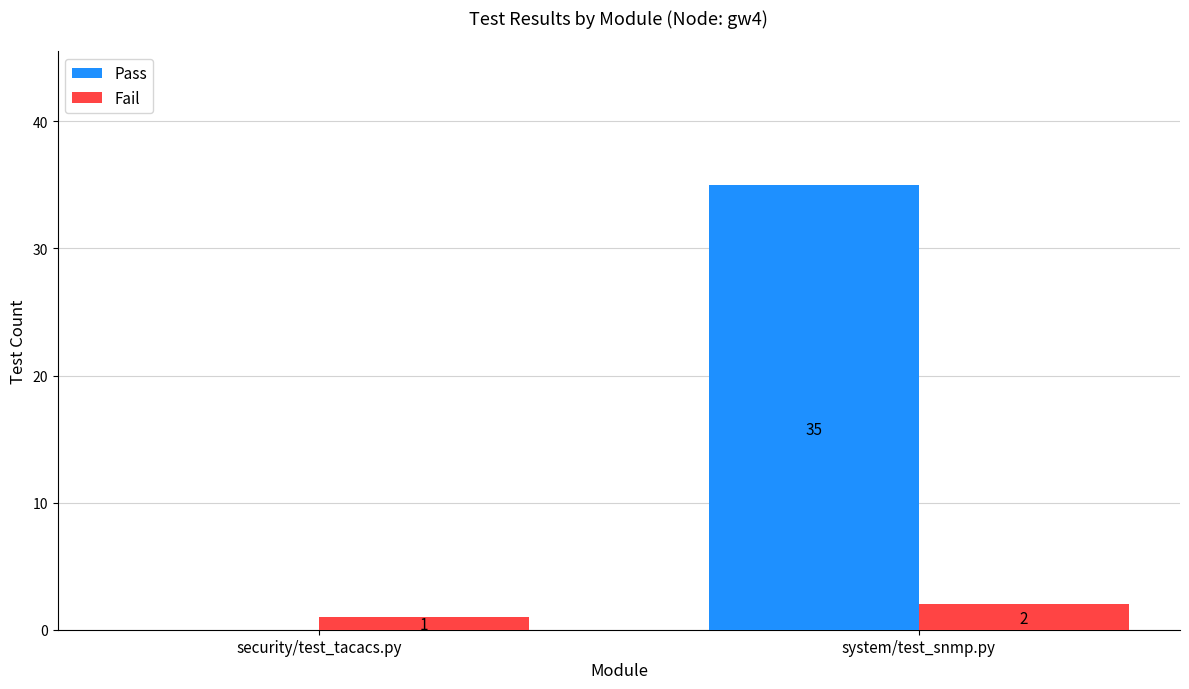

What is the sum of the Pass values at security/test_tacacs.py and system/test_snmp.py?

35